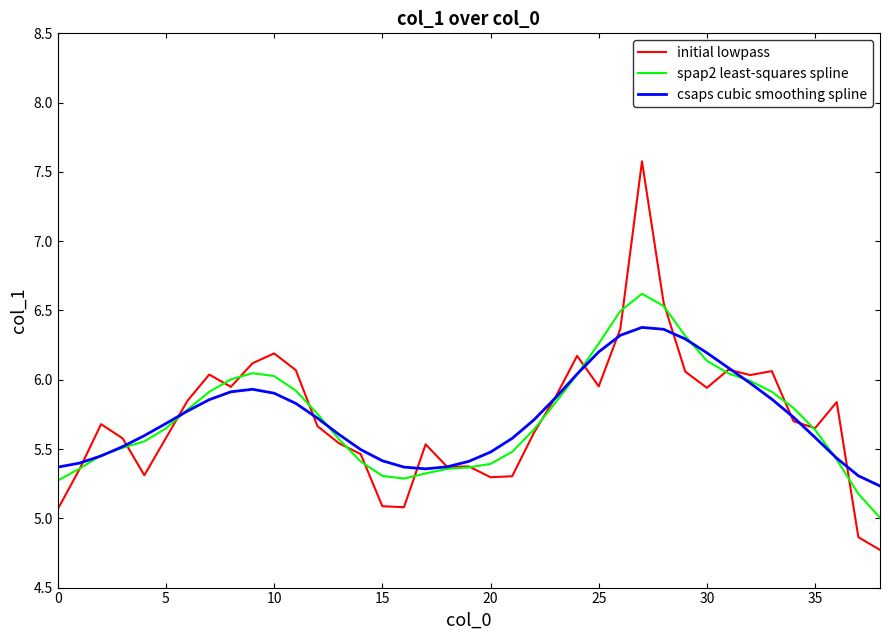

What is the minimum value shown in the chart?

4.8